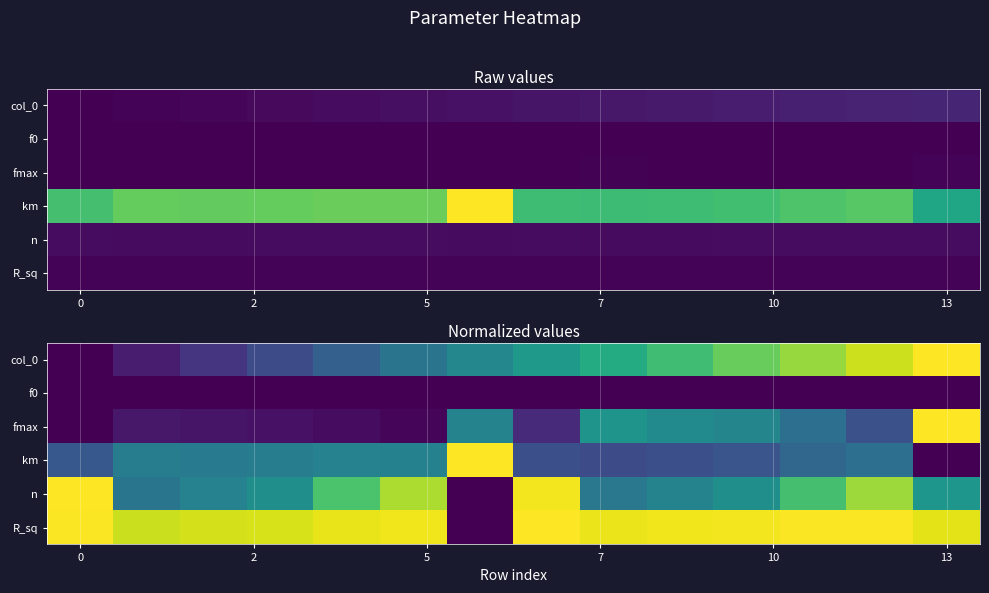

What is the total value across all series at 13?

2.7